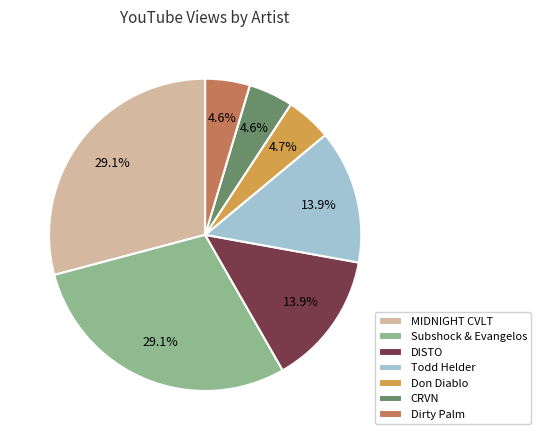

Is there a majority slice in this chart?

No